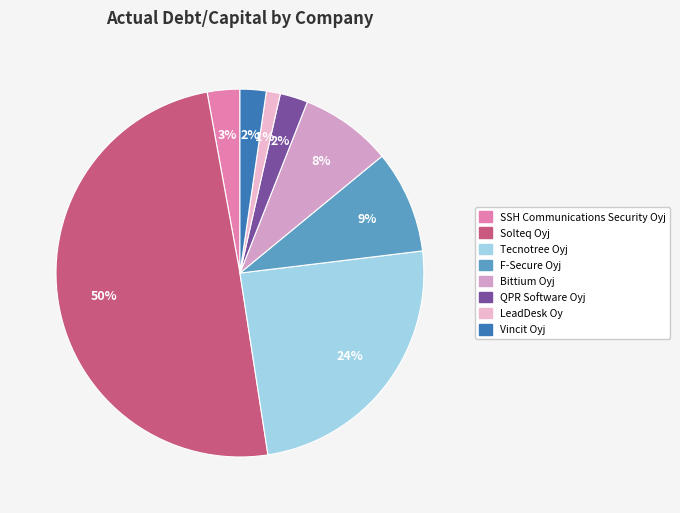

Count the number of slices in the pie.

8